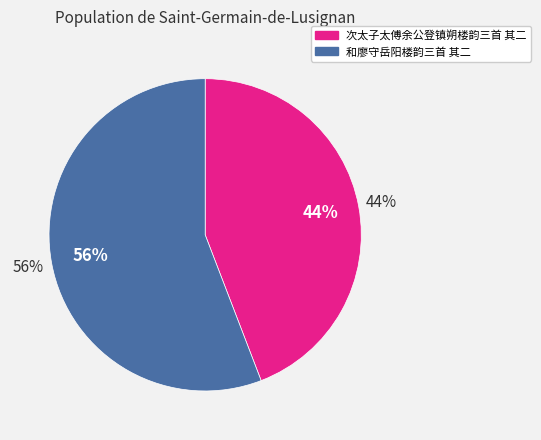

Count the number of slices in the pie.

2